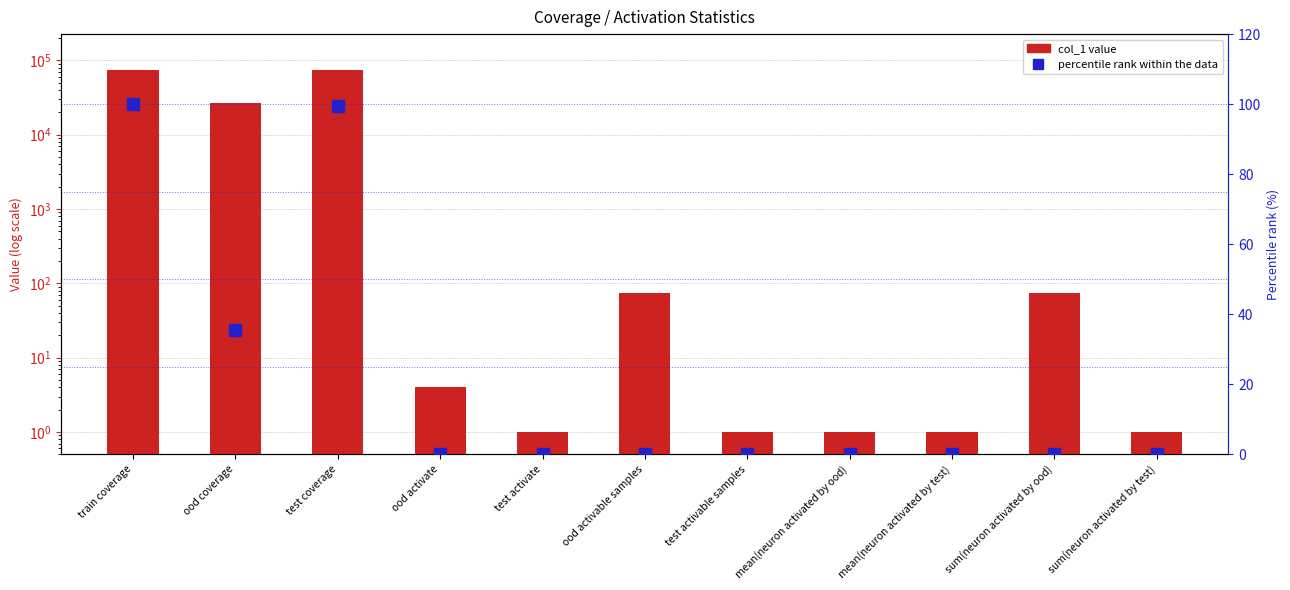

Reading left to right, list all the values displayed in this chart.

col_1 value: train coverage=75234.0	ood coverage=26702.0	test coverage=74748.0	ood activate=4.0	test activate=1.0	ood activable samples=75.0	test activable samples=1.0	mean(neuron activated by ood)=1.0	mean(neuron activated by test)=1.0	sum(neuron activated by ood)=75.0	sum(neuron activated by test)=1.0
percentile rank within the data: train coverage=100.0	ood coverage=35.5	test coverage=99.4	ood activate=0.0	test activate=0.0	ood activable samples=0.1	test activable samples=0.0	mean(neuron activated by ood)=0.0	mean(neuron activated by test)=0.0	sum(neuron activated by ood)=0.1	sum(neuron activated by test)=0.0